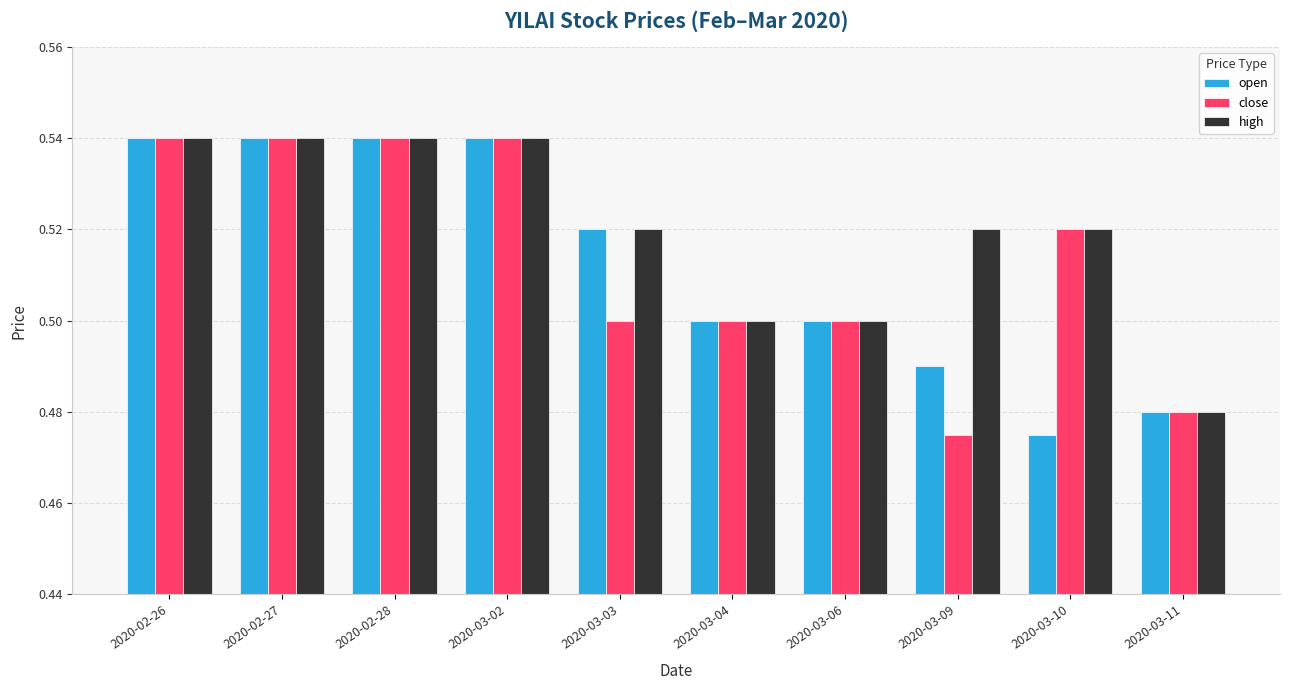

Is it true that high equals 0.5 at 2020-03-10?

True